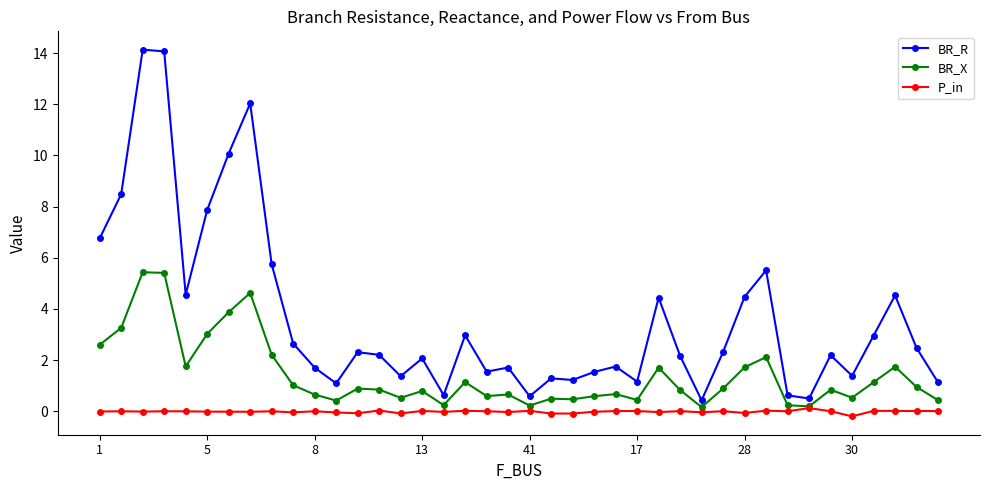

True or false: BR_R and P_in cross at least once.

False